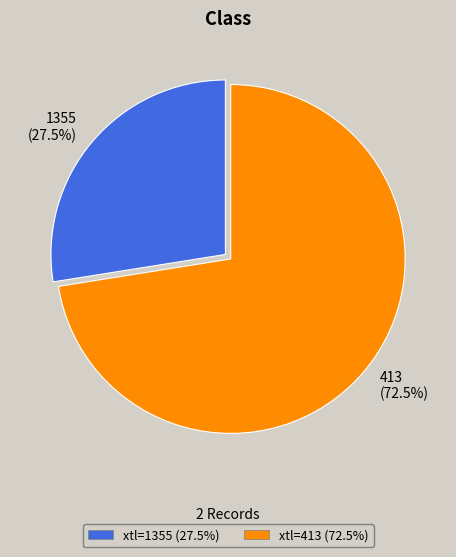

Does 1355 represent more than half of the total?

No